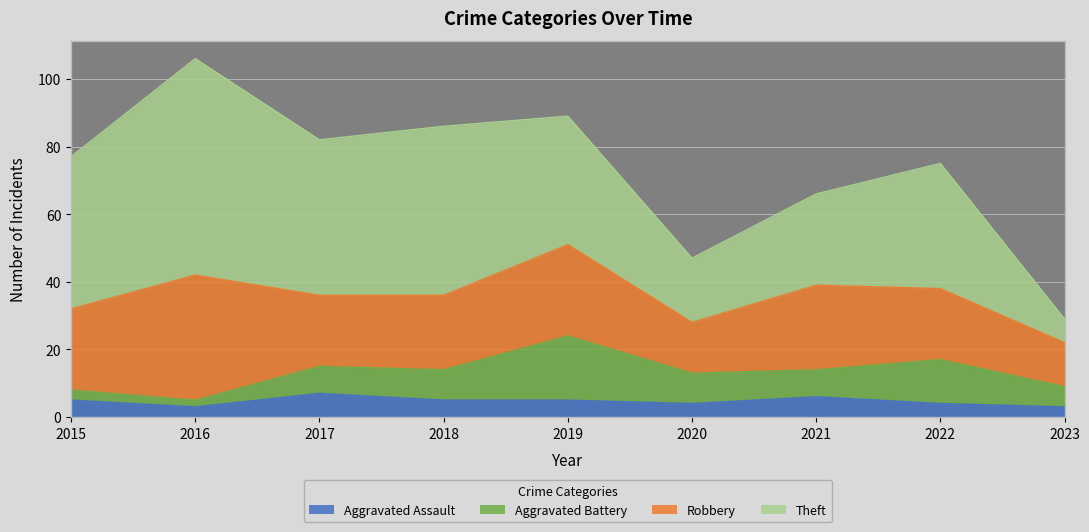

Reading left to right, transcribe all the data shown in this chart.

Aggravated Assault: 2015=5	2016=3	2017=7	2018=5	2019=5	2020=4	2021=6	2022=4	2023=3
Aggravated Battery: 2015=3	2016=2	2017=8	2018=9	2019=19	2020=9	2021=8	2022=13	2023=6
Robbery: 2015=24	2016=37	2017=21	2018=22	2019=27	2020=15	2021=25	2022=21	2023=13
Theft: 2015=45	2016=64	2017=46	2018=50	2019=38	2020=19	2021=27	2022=37	2023=7